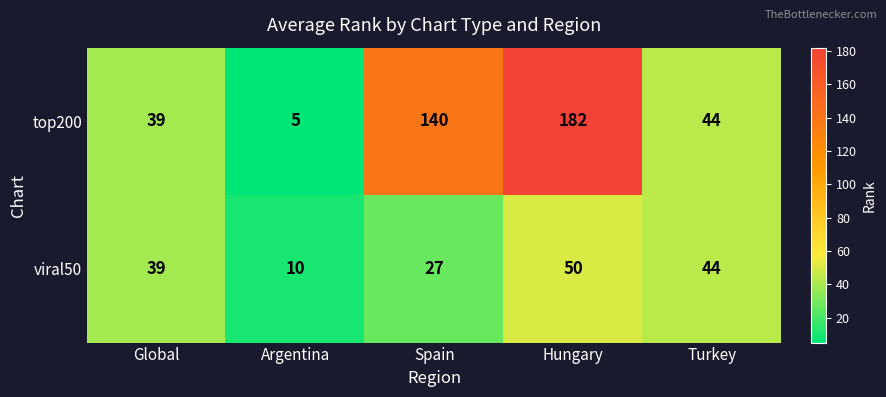

The value of viral50 at Global is 56. True or false?

False